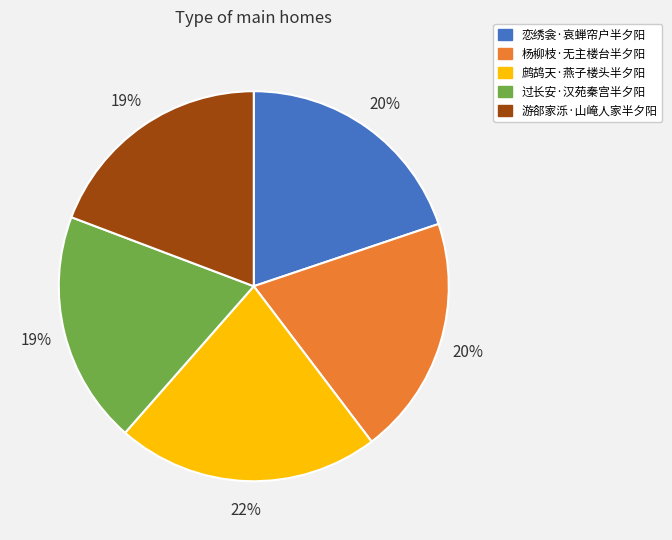

What is the largest slice in the pie chart?

鹧鸪天·燕子楼头半夕阳